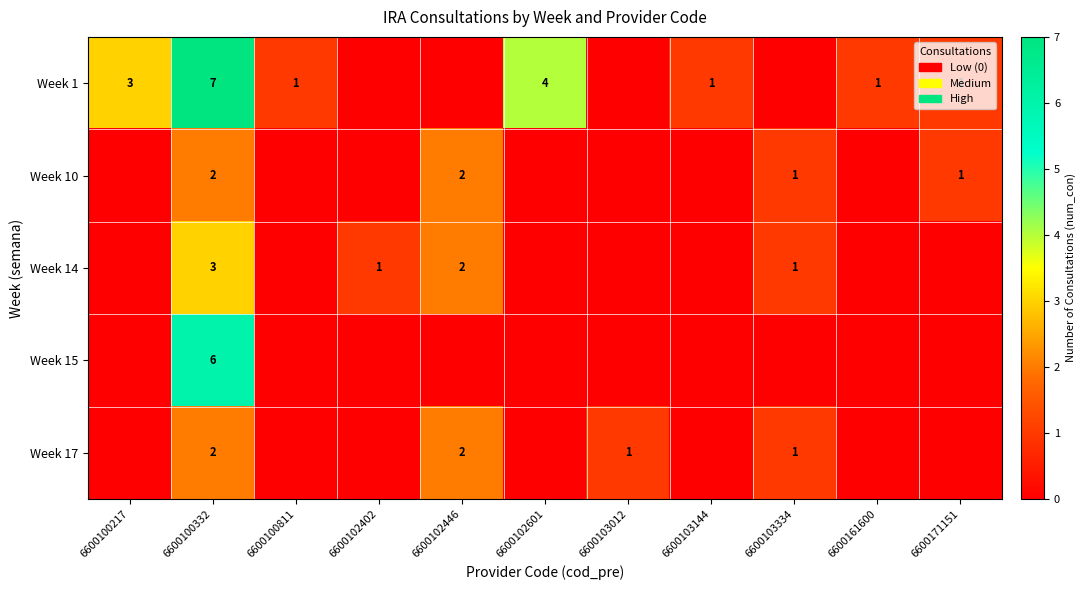

The Week 1 series shows 3 at 6600100217. True or false?

True